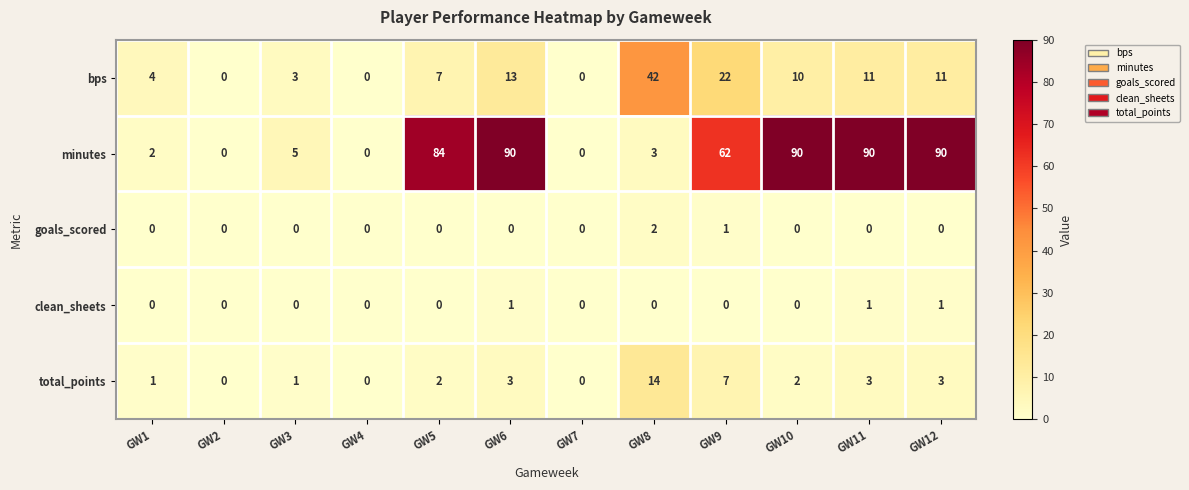

Which series has the largest range (max minus min)?

minutes